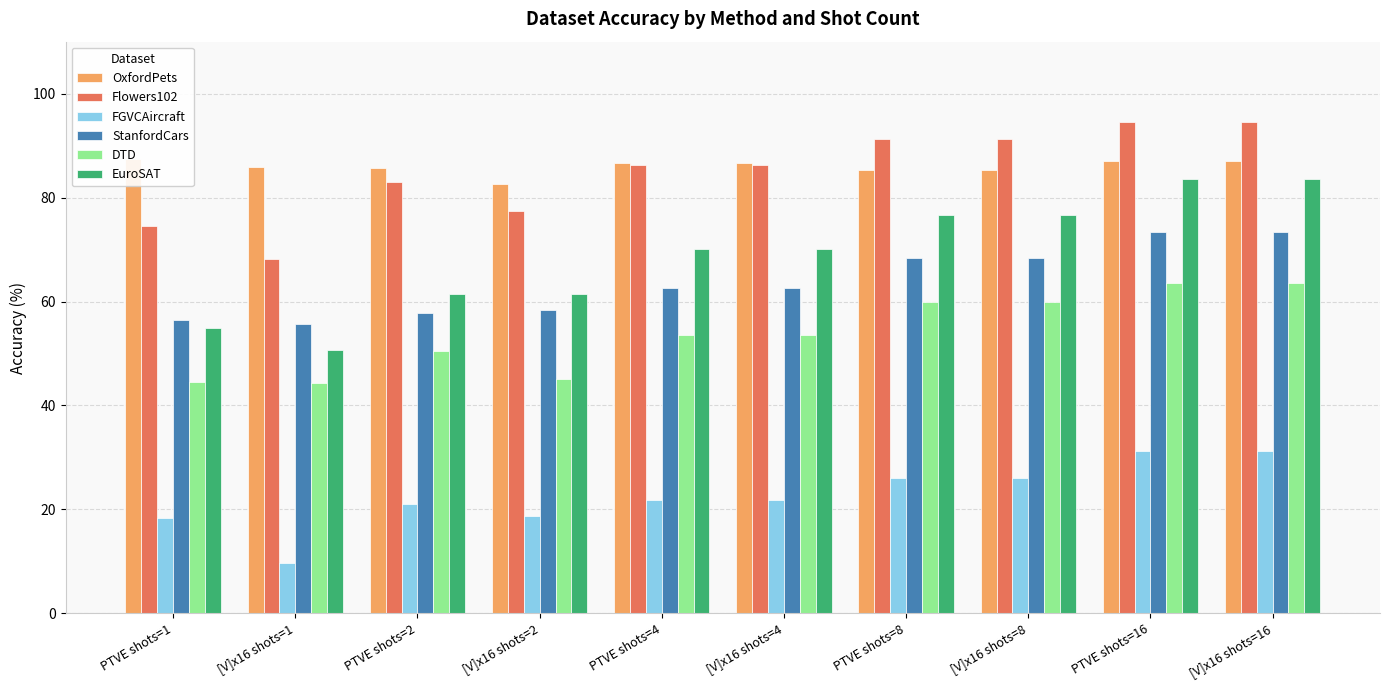

Which series has the largest total across all categories?

OxfordPets